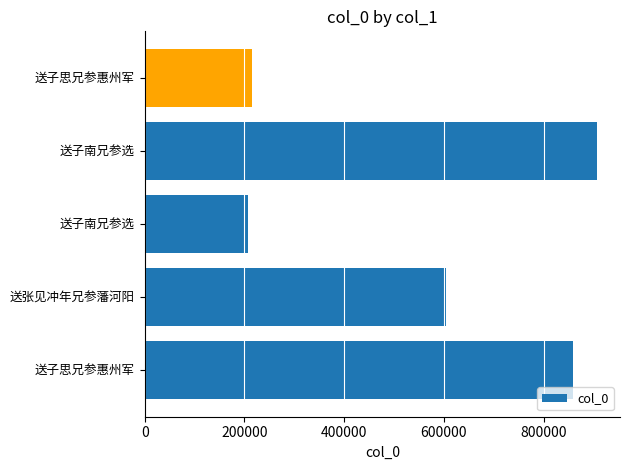

How many data points are less than 603615?

2